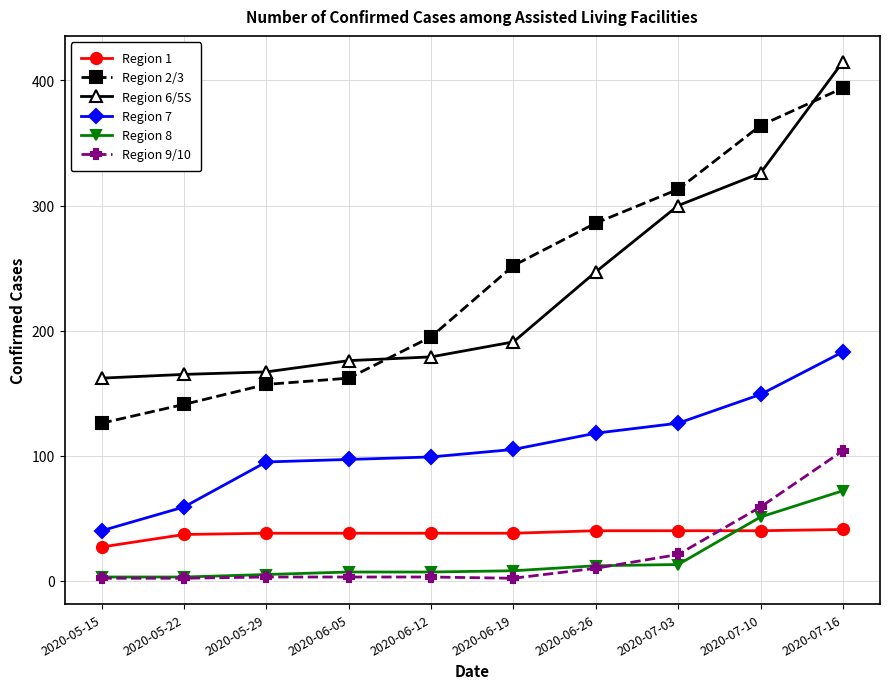

True or false: Region 7 and Region 2/3 cross at least once.

False